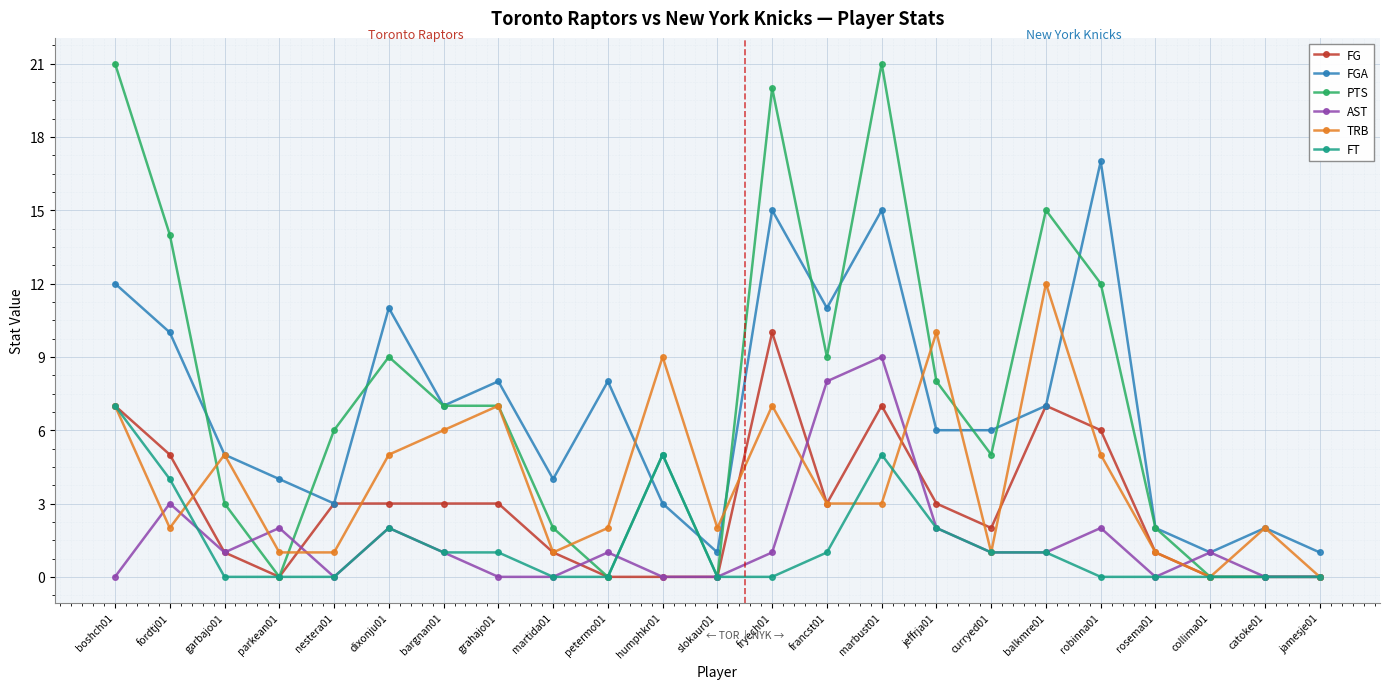

What is the difference between the maximum and minimum values in the AST series?

9